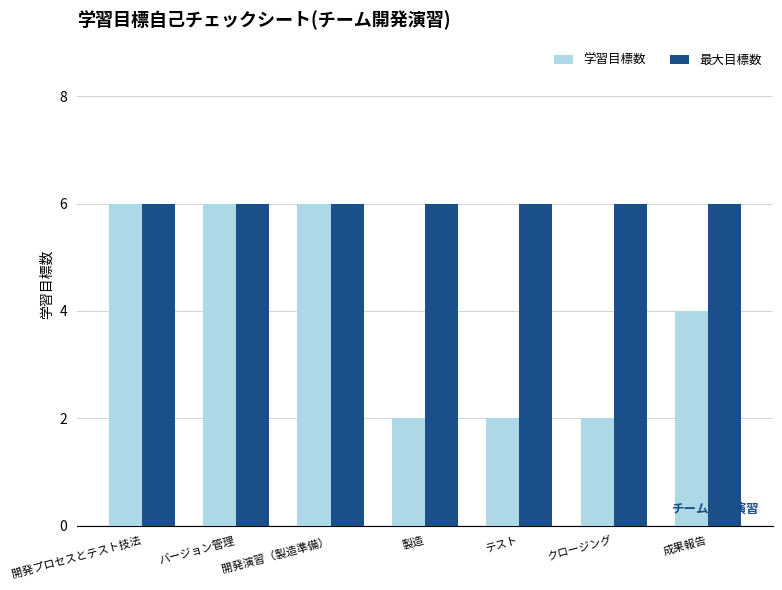

What is the sum of the 最大目標数 values at 製造 and バージョン管理?

12